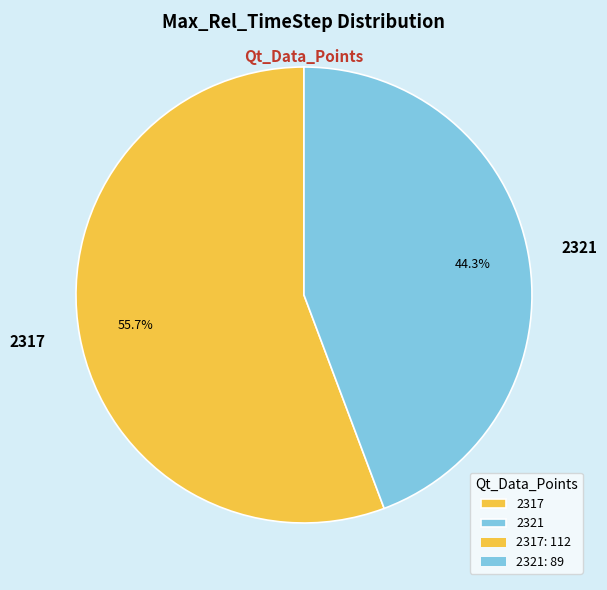

To the nearest percent, what is the average slice percentage?

50%